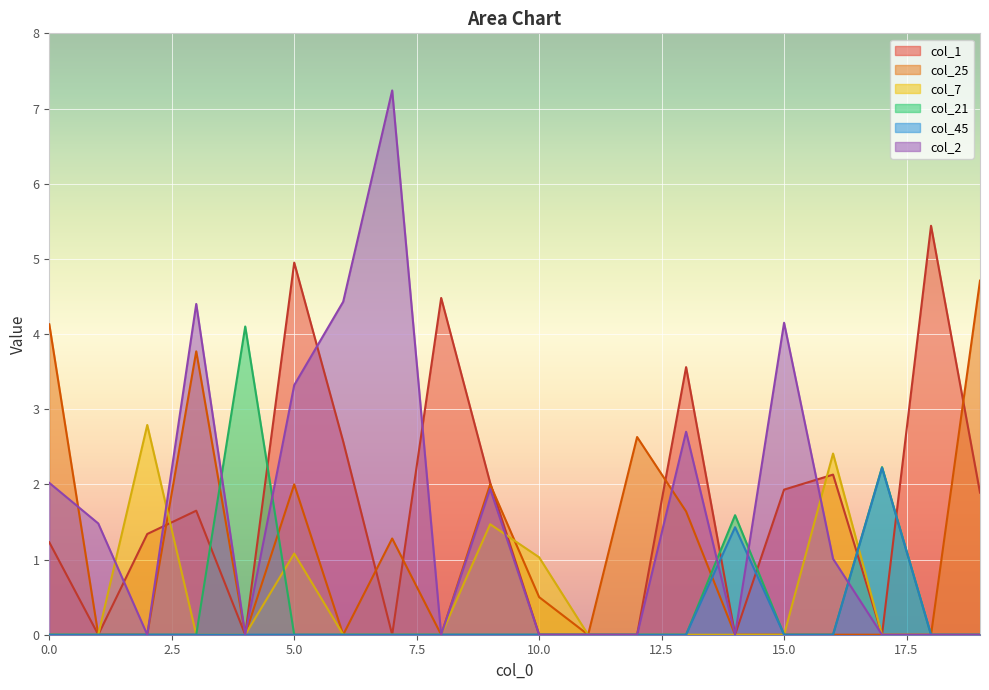

At which category does the chart reach its minimum across all series?

1